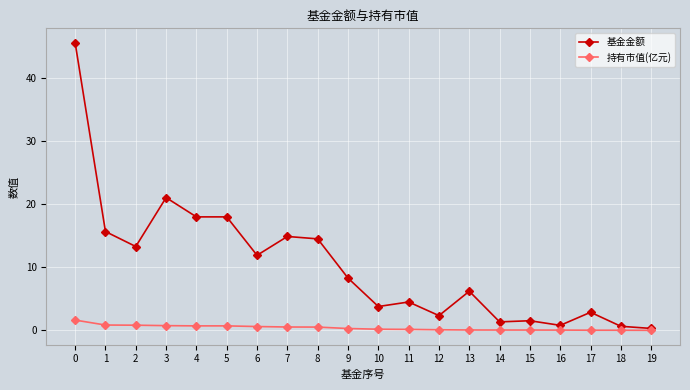

At which category does 基金金额 reach its first local peak?

3